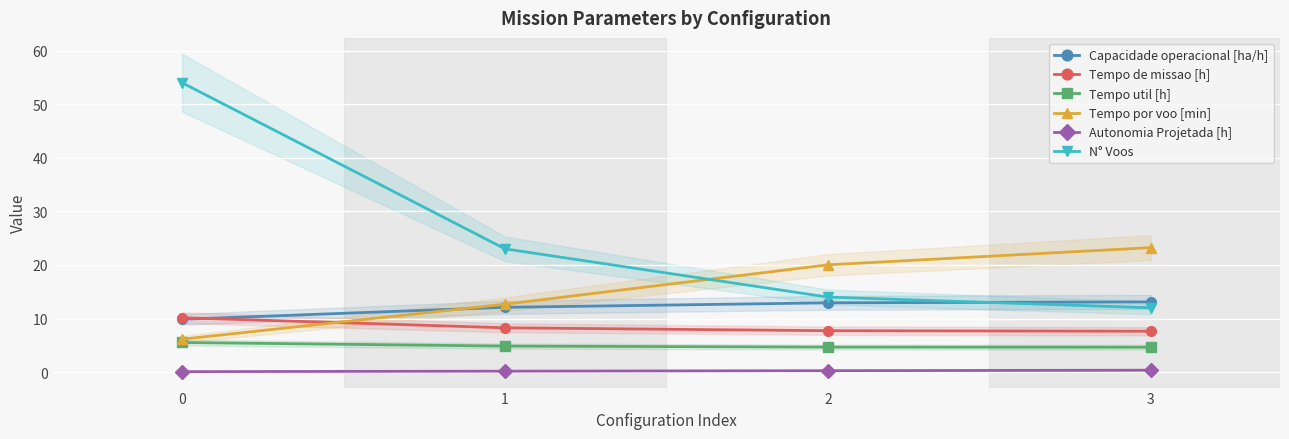

Between 0 and 1, which is larger?

1